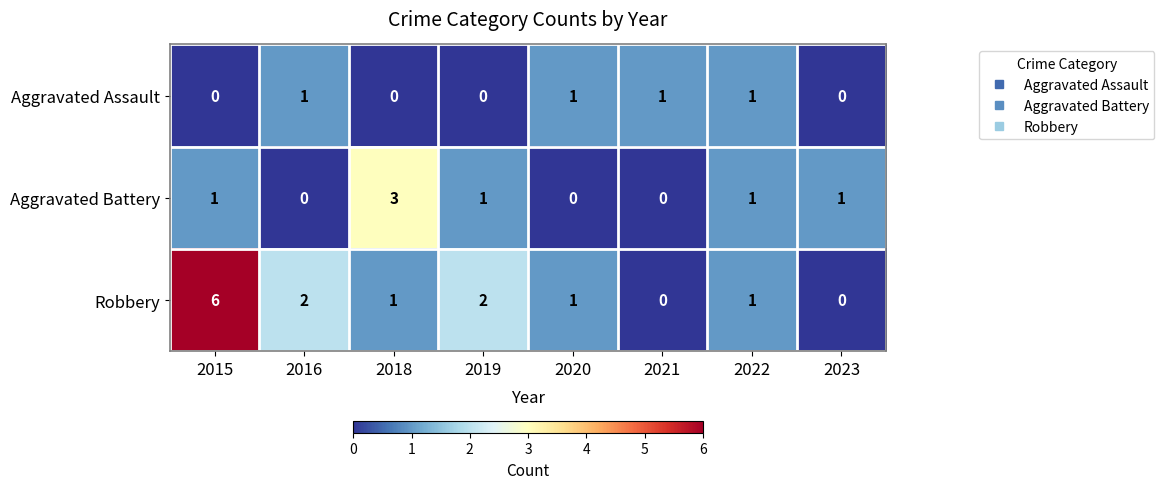

List the series in order of their peak value, highest first.

Robbery, Aggravated Battery, Aggravated Assault